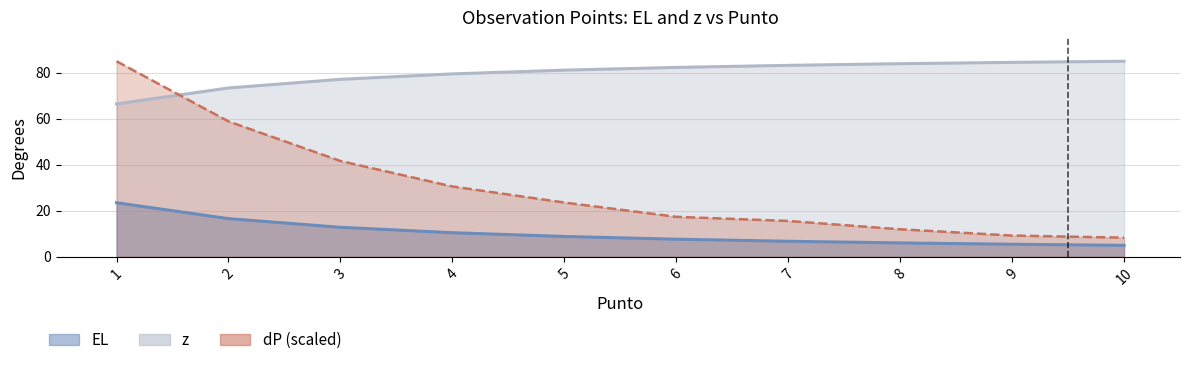

What is the maximum value for z?

23.5